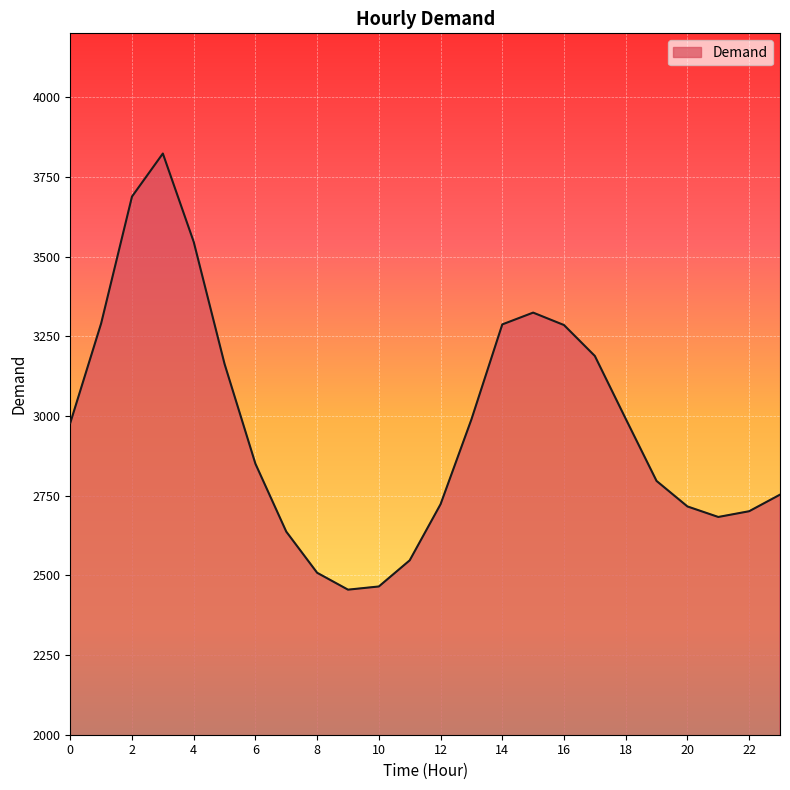

How many interior local peaks (higher than both neighbors) does the data have?

2